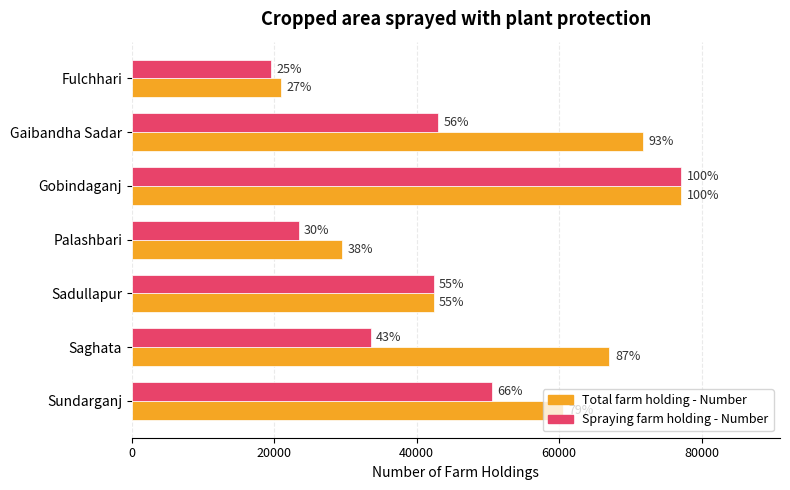

What are all the series names shown in the legend?

Total farm holding - Number, Spraying farm holding - Number